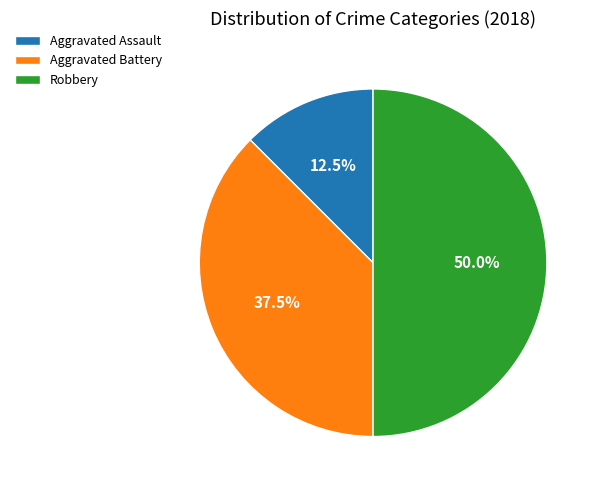

Does Aggravated Battery represent more than half of the total?

No